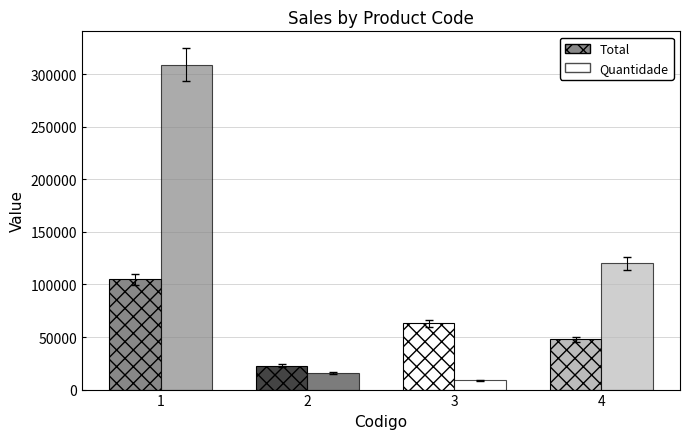

List the labels in order of Quantidade value, smallest first.

3, 2, 4, 1